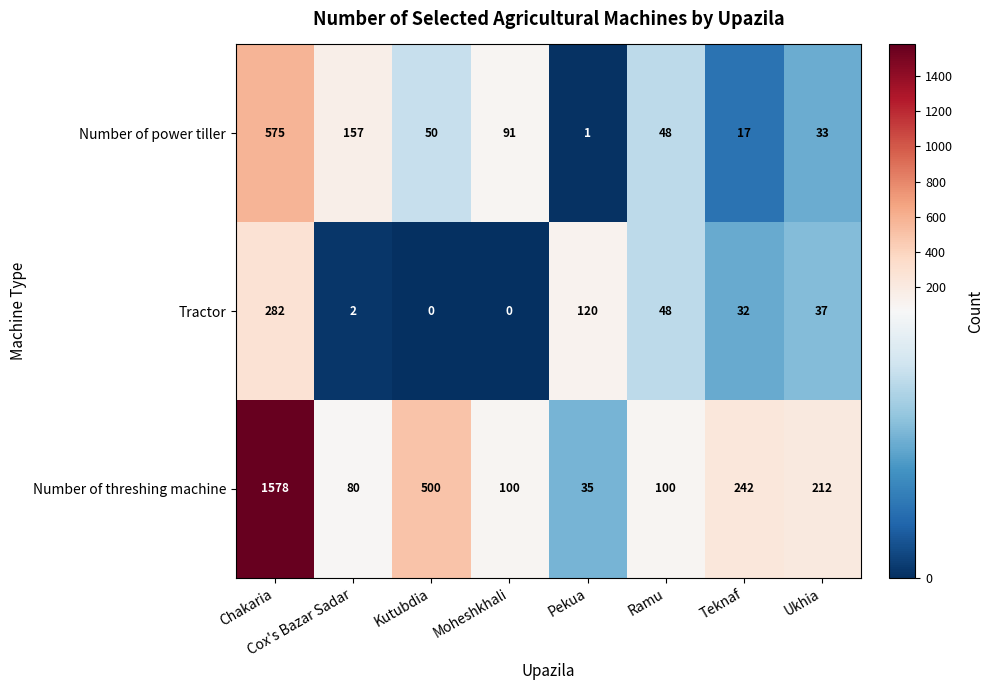

What is the difference between the Tractor values at Teknaf and Ramu?

16